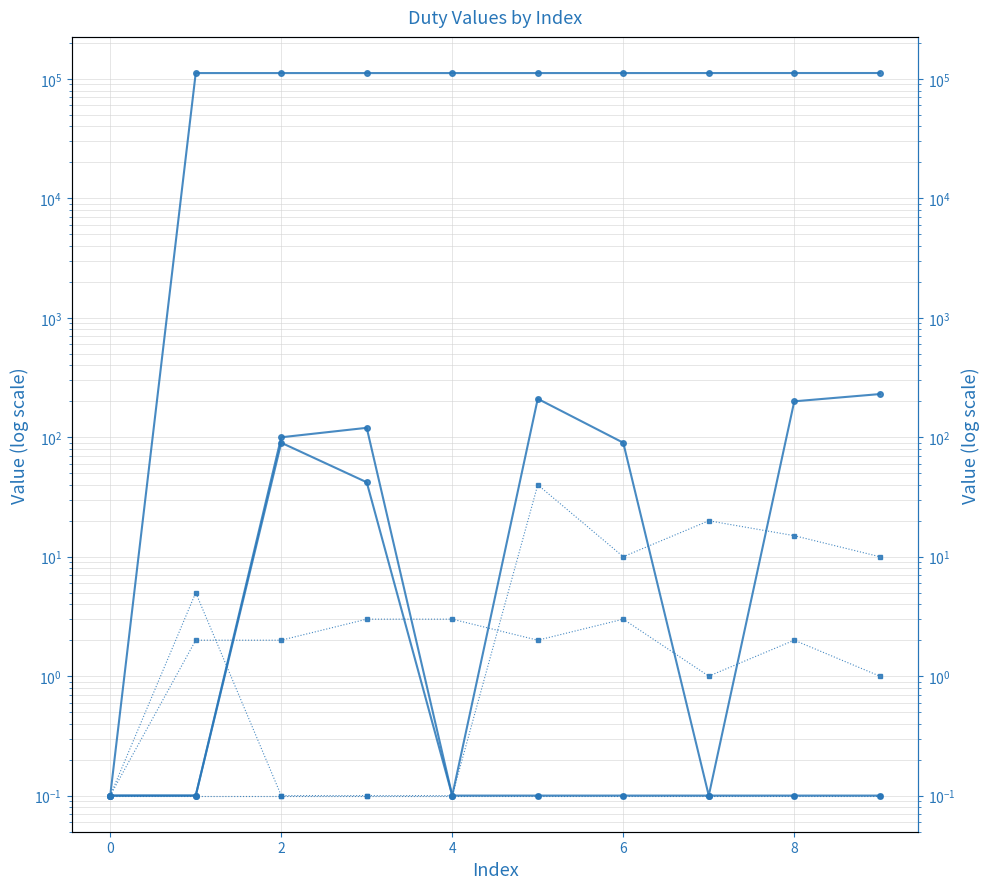

Count the number of categories in the chart.

10